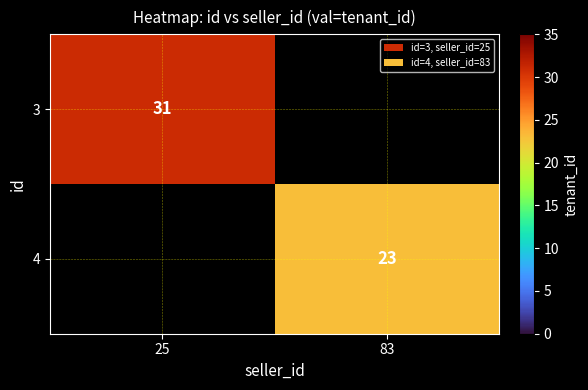

The 3 series shows 52 at 25. True or false?

False